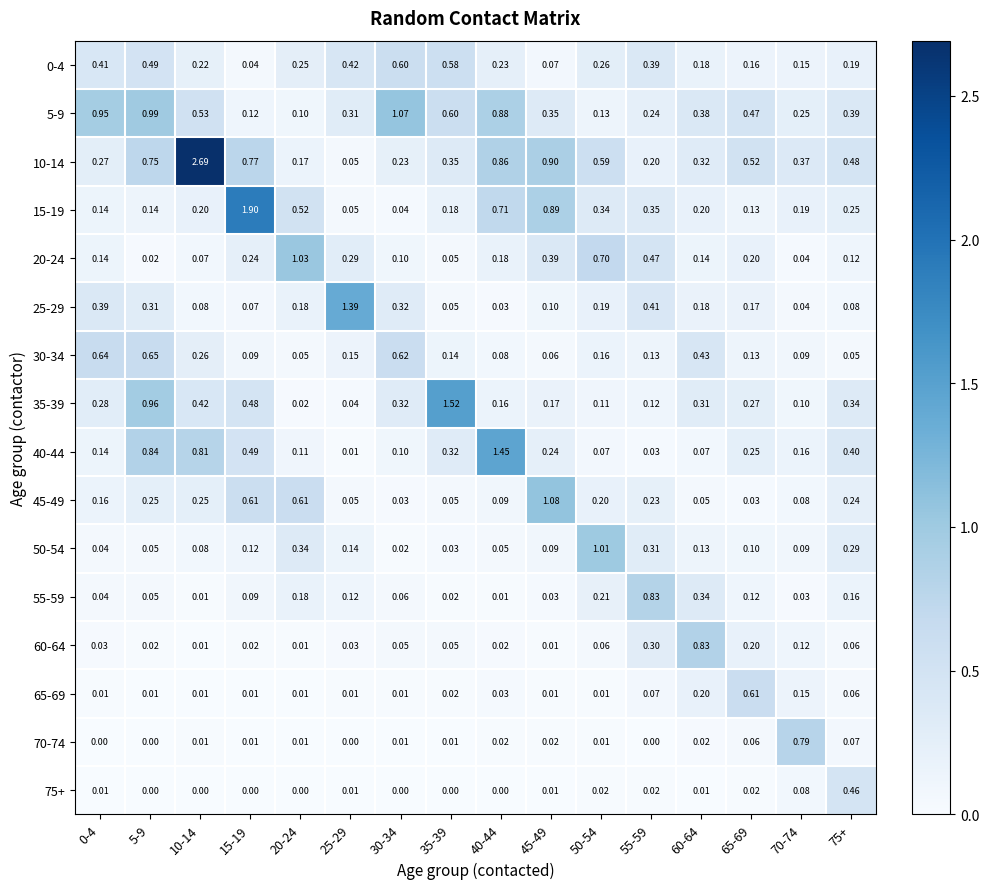

At how many categories does at least one series exceed 1?

9